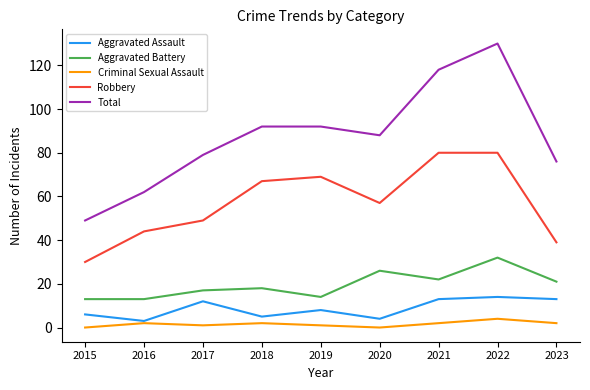

Where does the Total series first go above 88?

2018